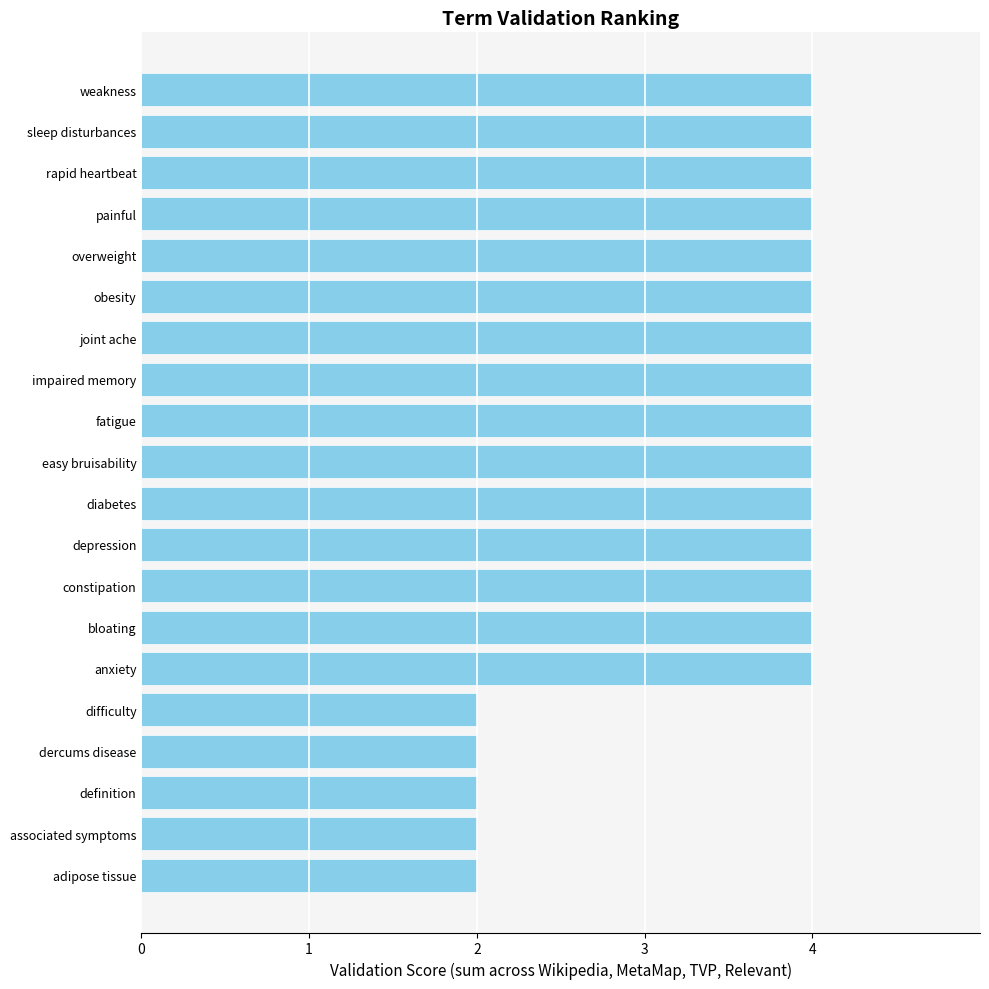

What is the label of the 8th bar from the top?

impaired memory